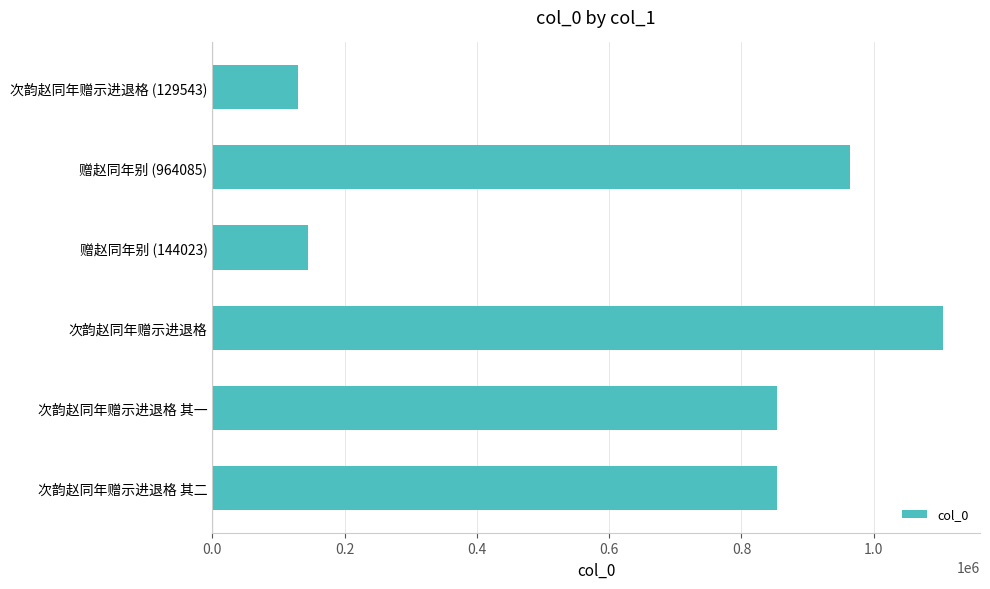

The chart shows a value of 352990 at 次韵赵同年赠示进退格 其一. True or false?

False